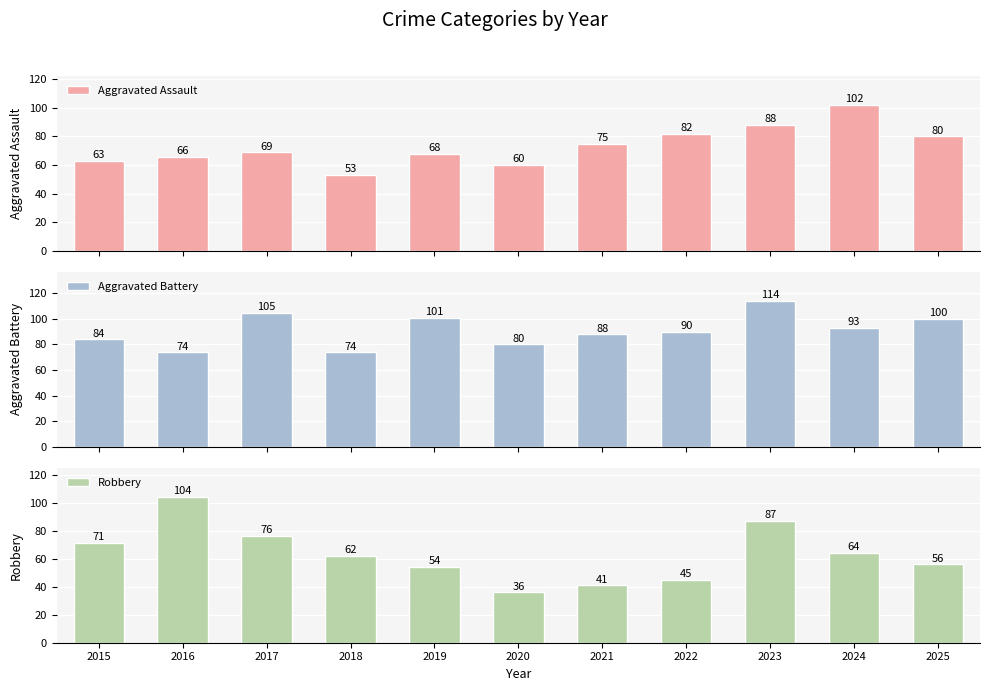

How many bars are there in total?

33